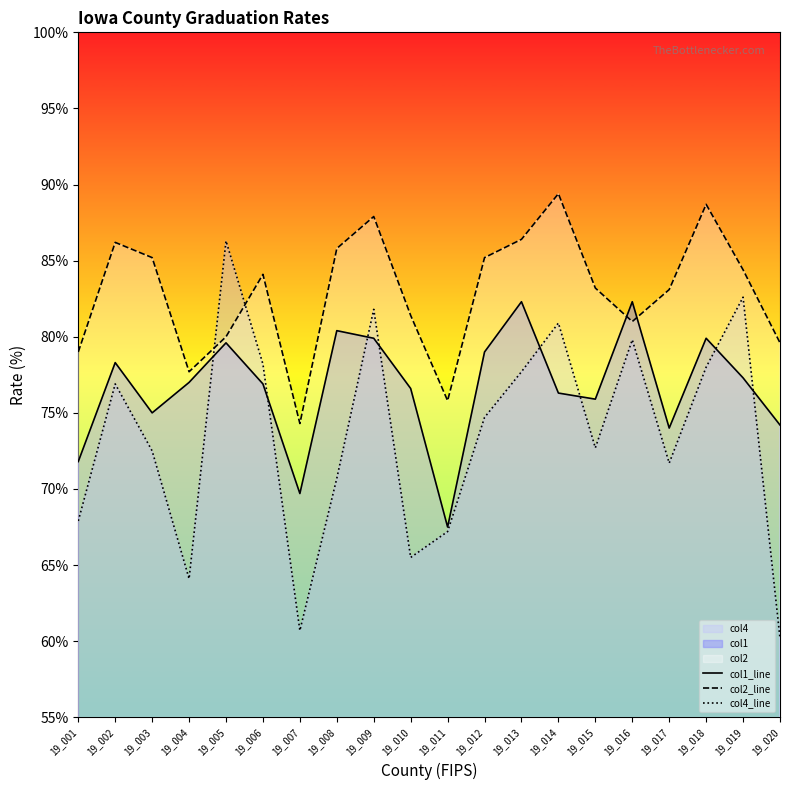

In col4_line, how many points are lower than both neighbors (excluding endpoints)?

5